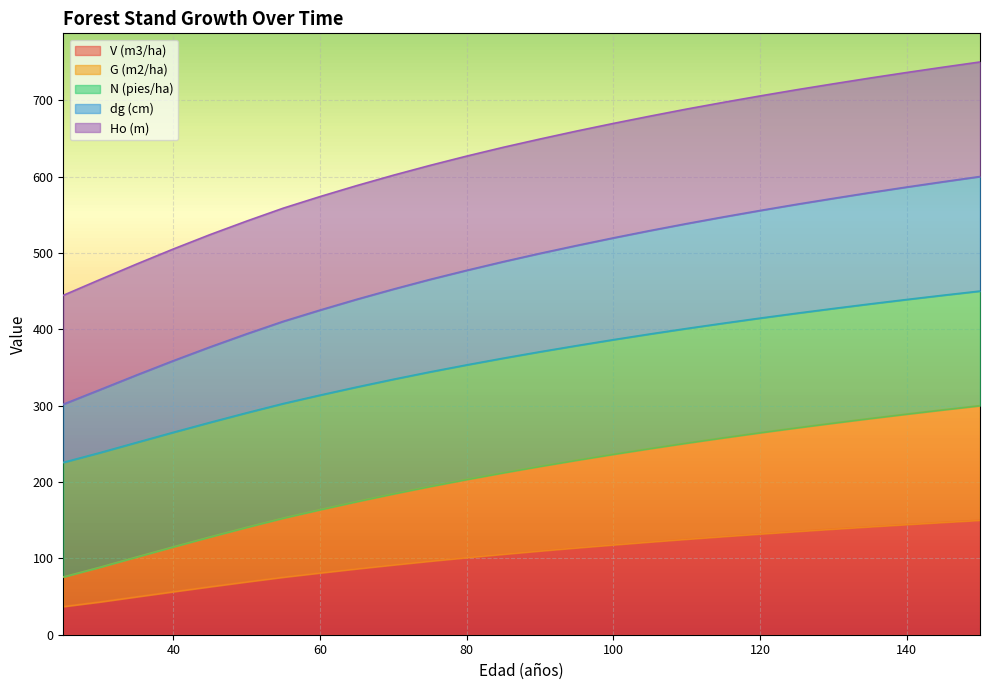

True or false: G (m2/ha) and V (m3/ha) cross at least once.

False